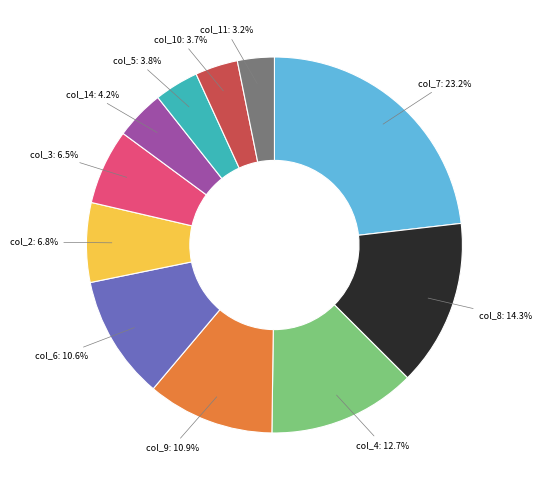

Does any single category account for the majority?

No